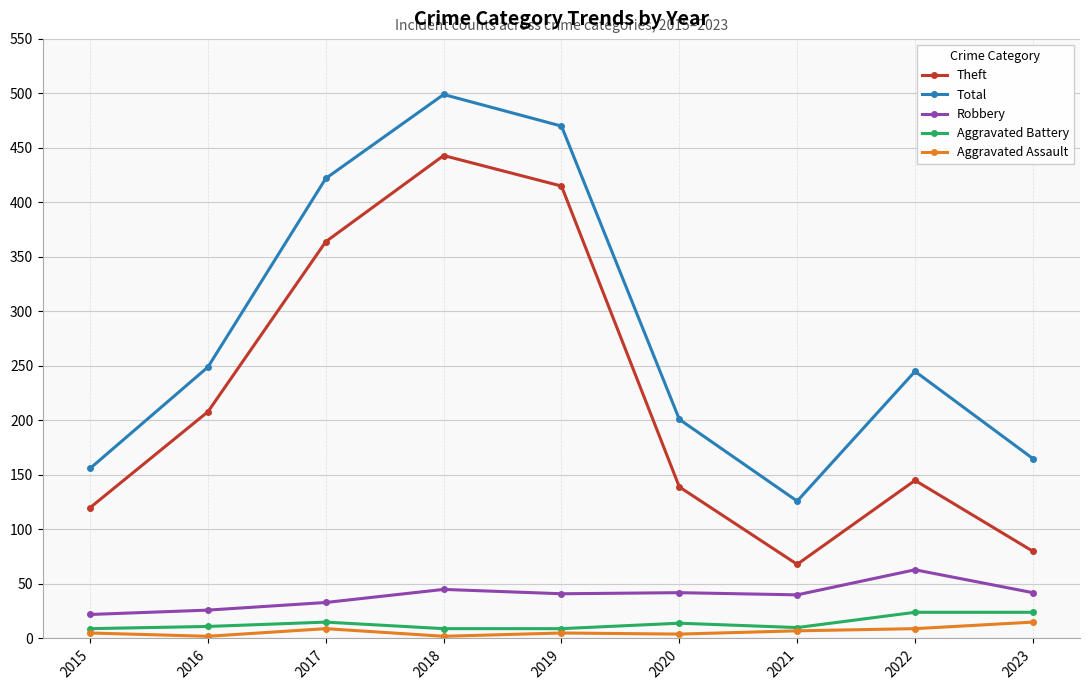

Does the chart have visible grid lines?

Yes